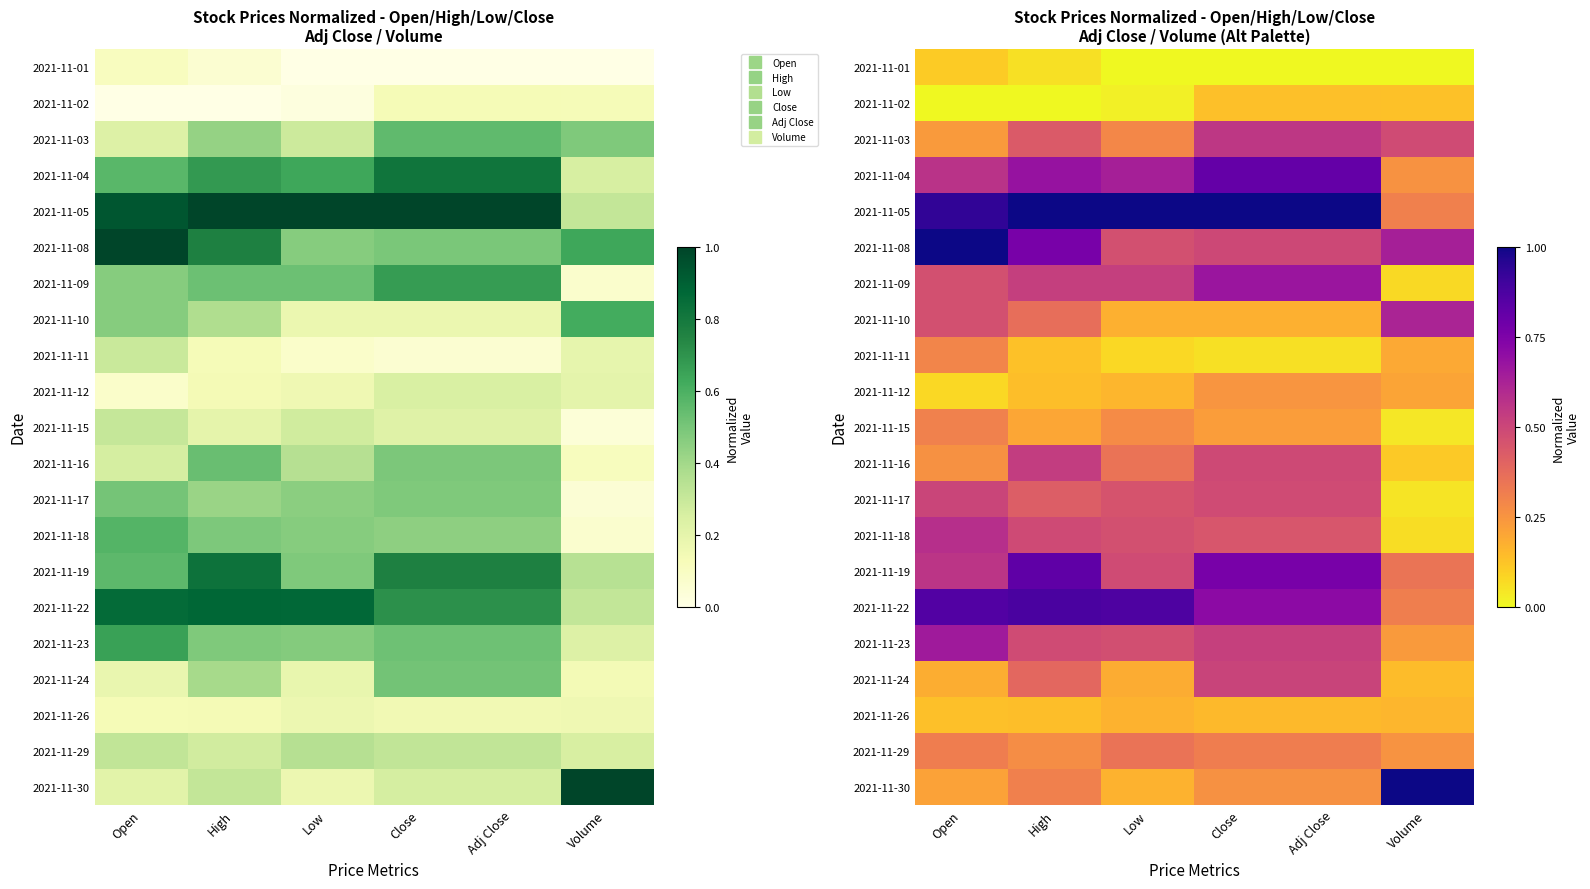

What is the spread (max minus min) of values at Close?

1.0